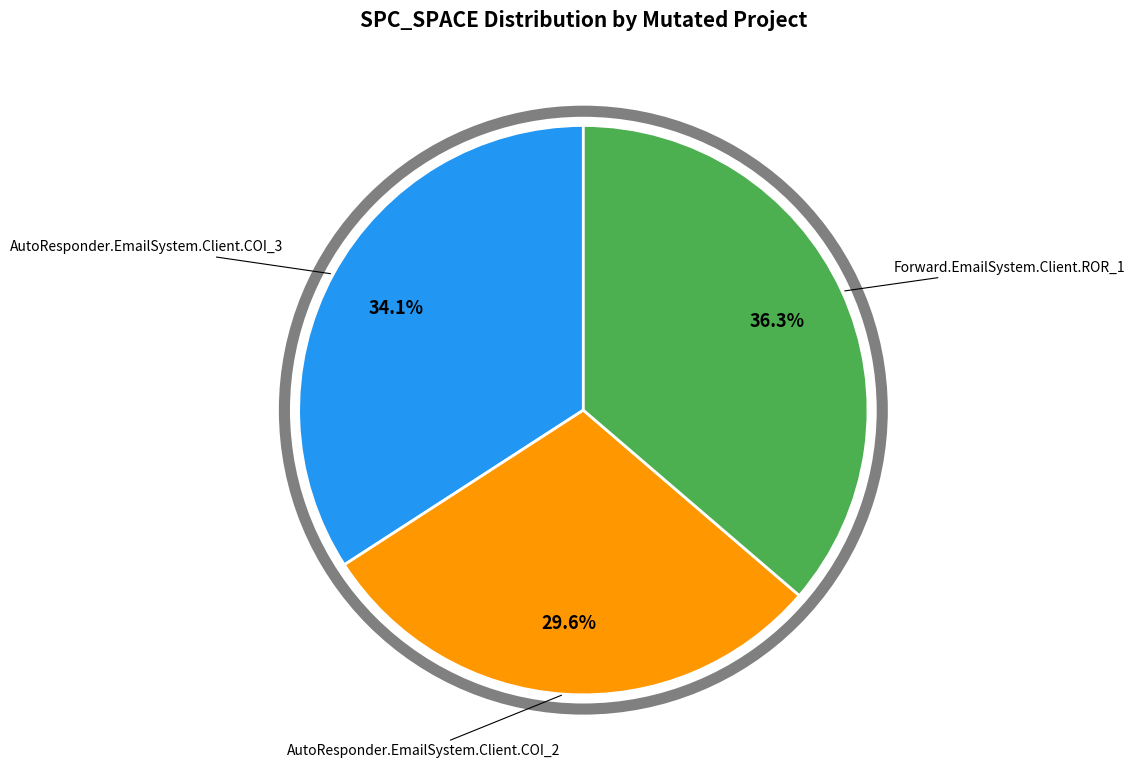

Does any single category account for the majority?

No